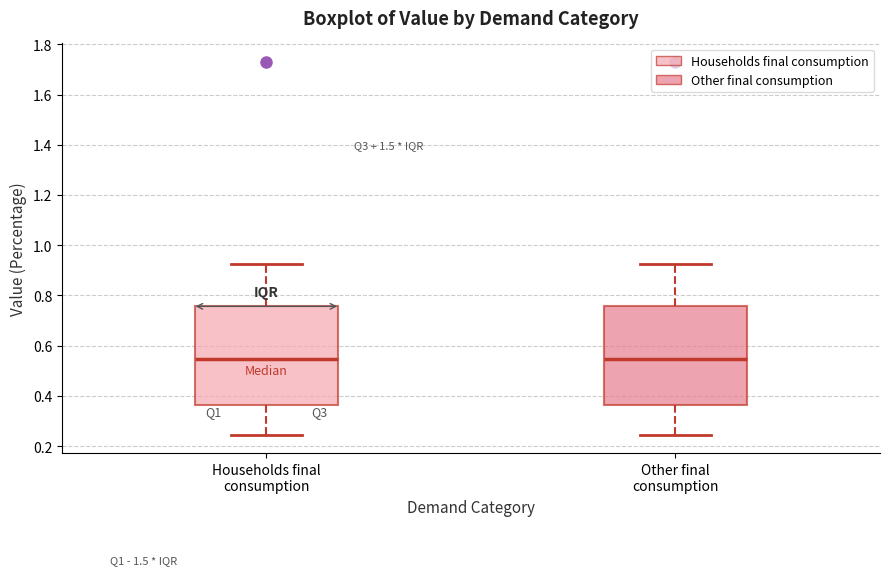

Where does the median line of the box for Households final consumption sit on the y-axis? The values are not printed on the chart, so give them approximately, as read against the axis.

0.54